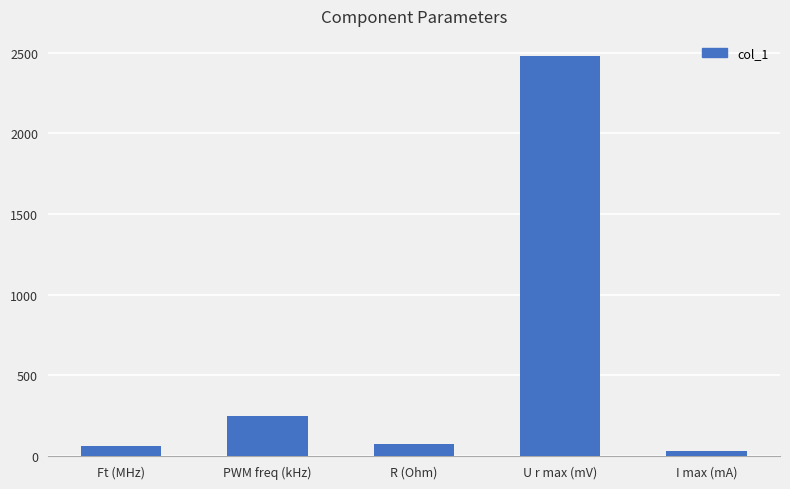

What is the label of the 1st bar from the left?

Ft (MHz)